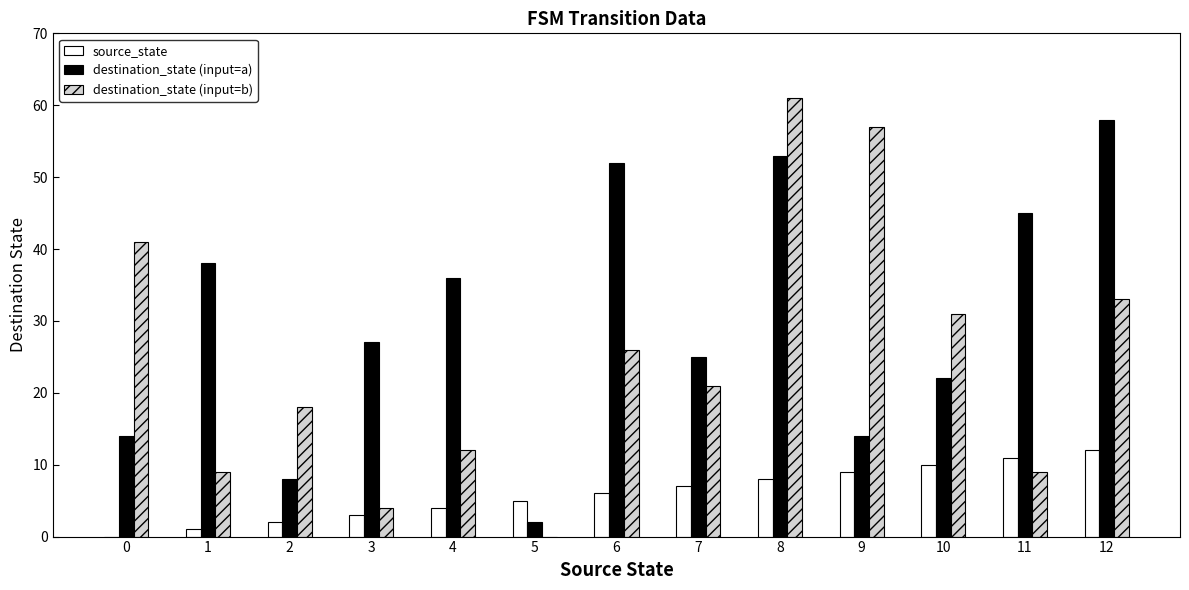

What are all the series names shown in the legend?

source_state, destination_state (input=a), destination_state (input=b)